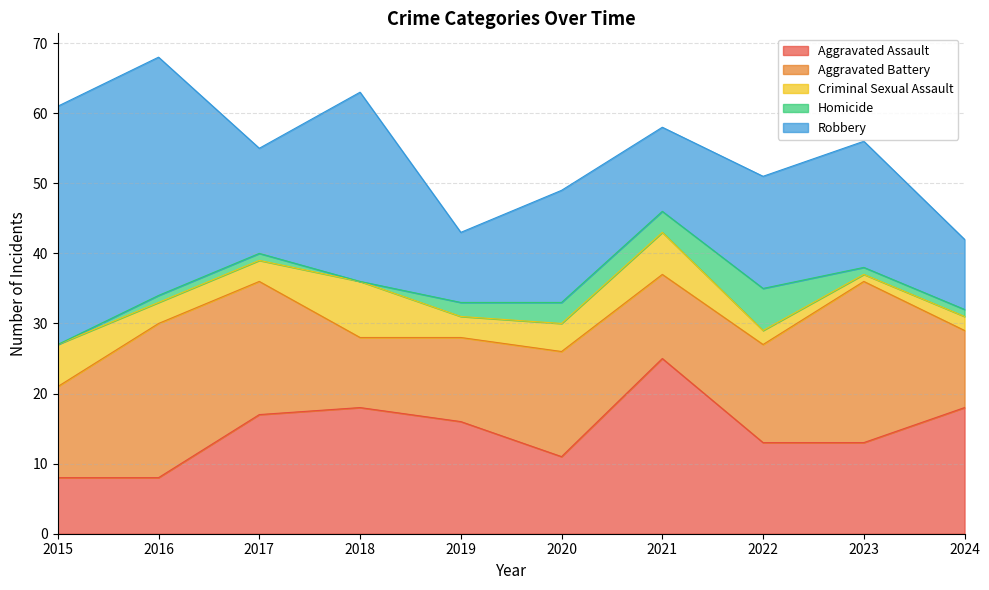

What are all the series names shown in the legend?

Aggravated Assault, Aggravated Battery, Criminal Sexual Assault, Homicide, Robbery